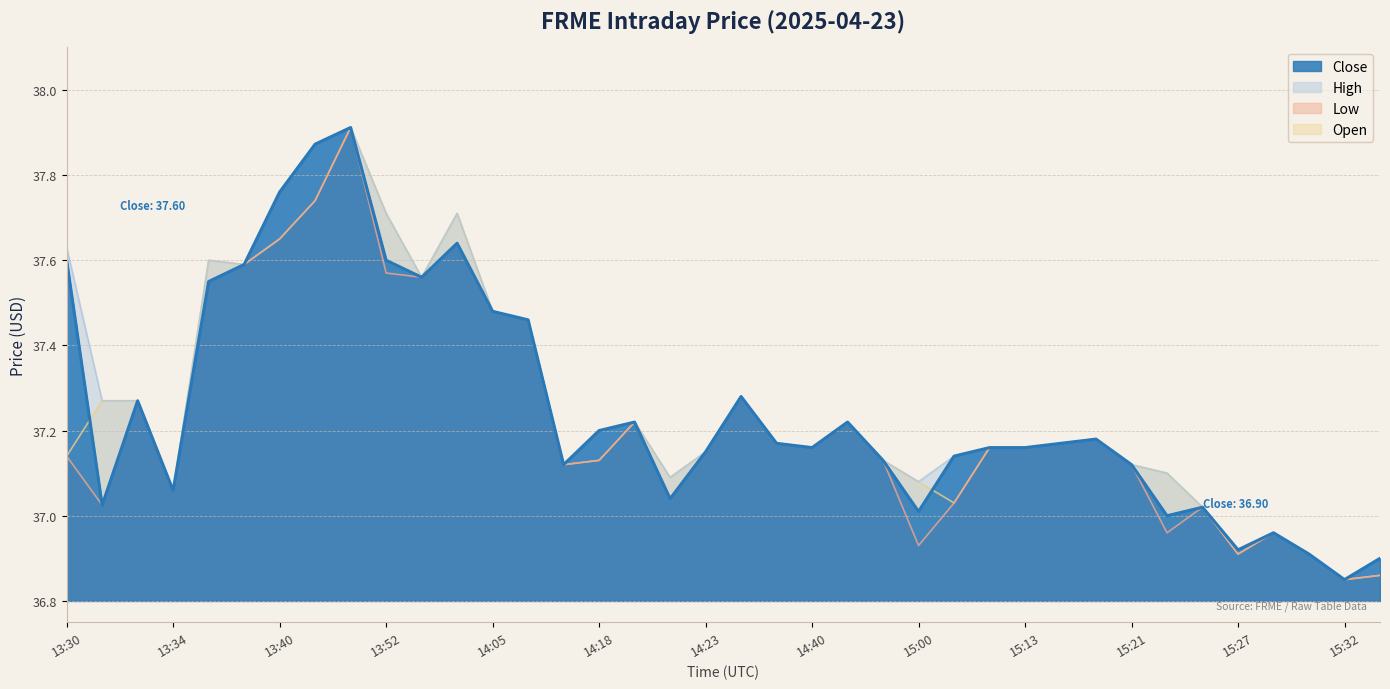

What is the difference between the maximum and minimum values in the Open series?

1.1